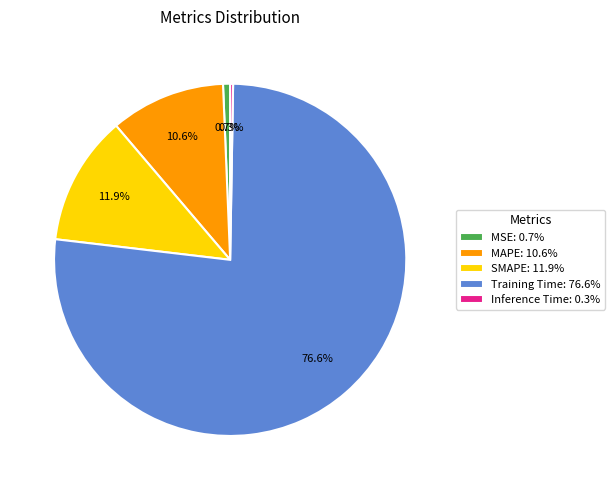

What percentage is the Training Time slice, to the nearest percent?

77%